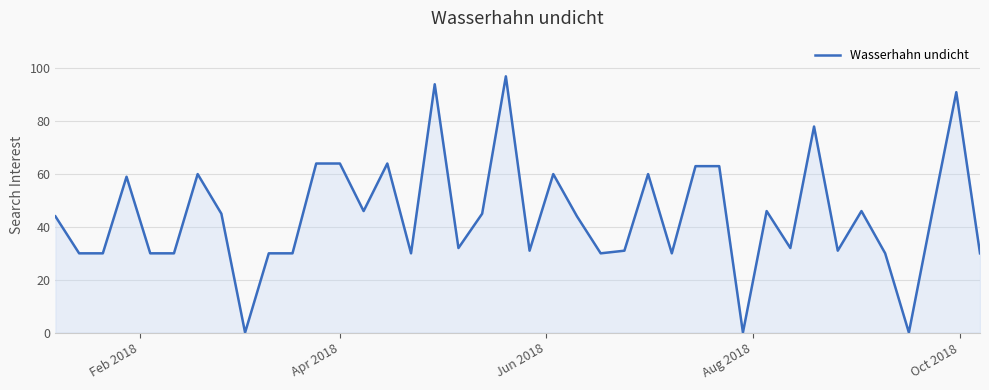

What is the greatest value displayed?

97